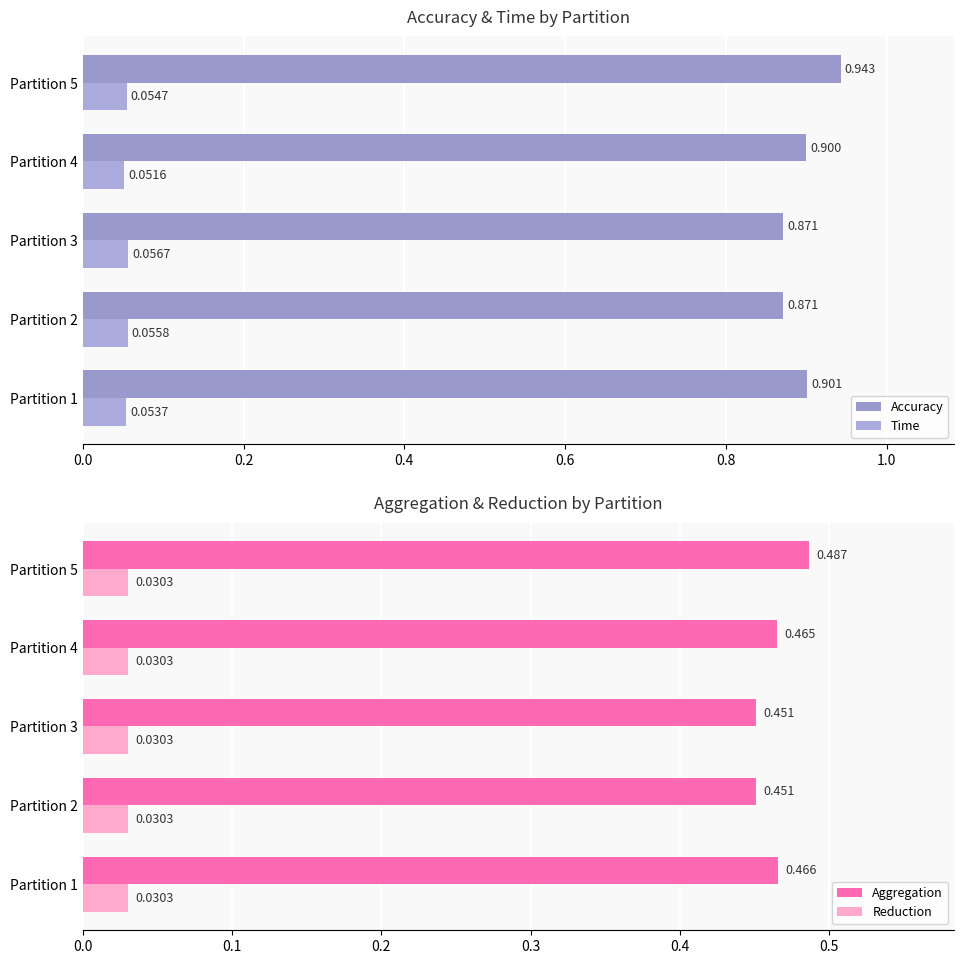

How many Time values are between 0 and 1?

5